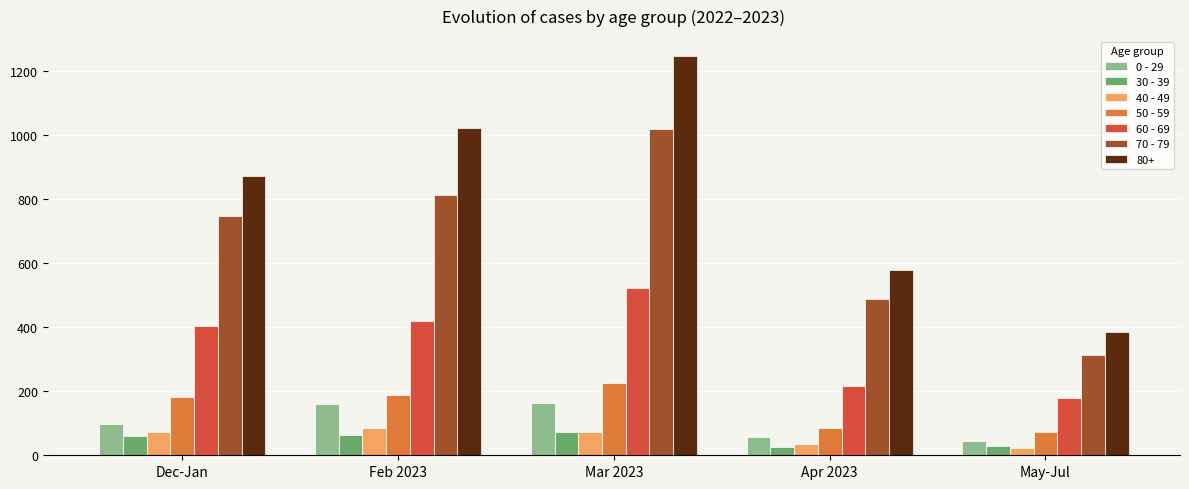

What is the average value of the 50 - 59 series?

150